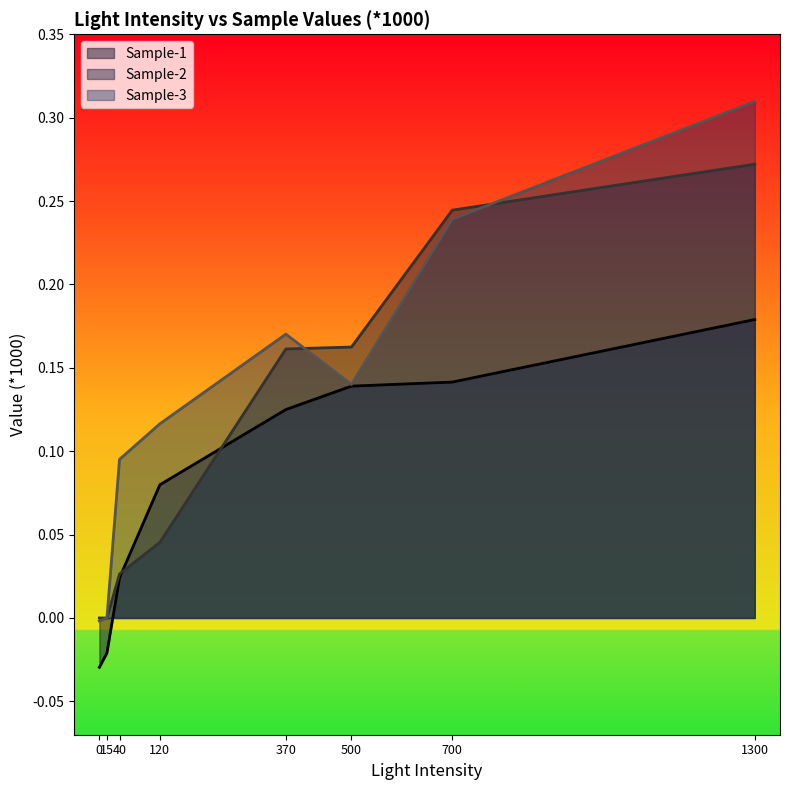

What is the maximum value shown in the chart?

0.3